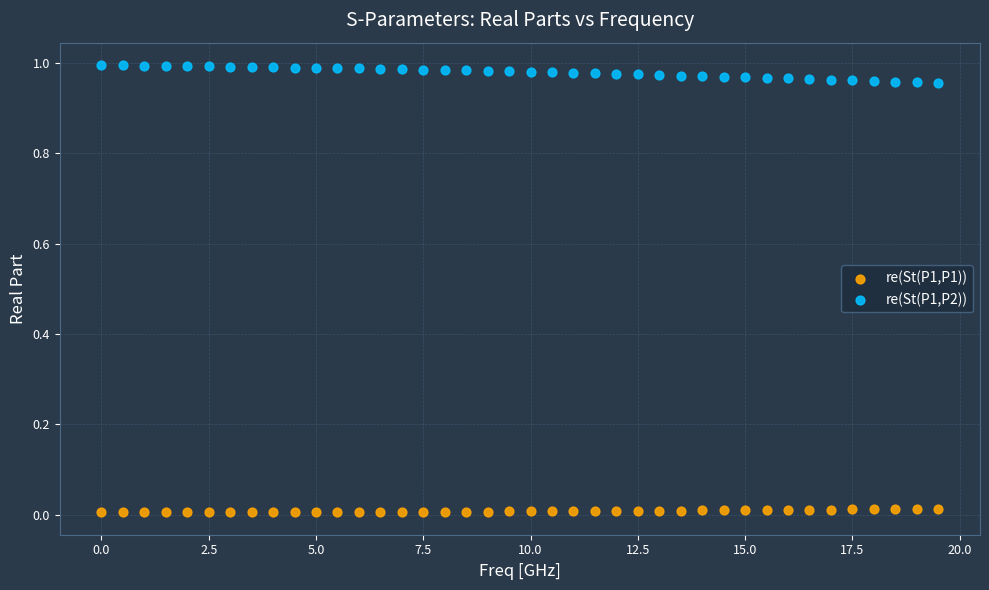

Which series reaches the maximum Y coordinate?

re(St(P1,P2))